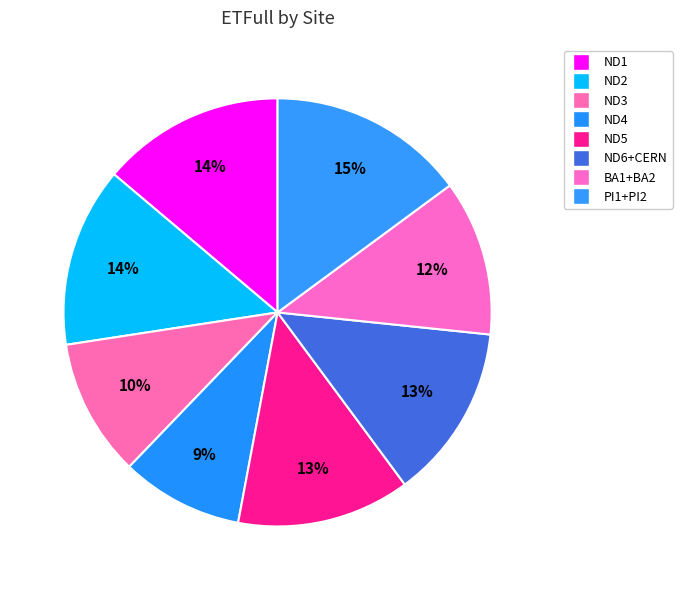

To the nearest percent, what is the combined percentage of ND3 and ND1?

24%